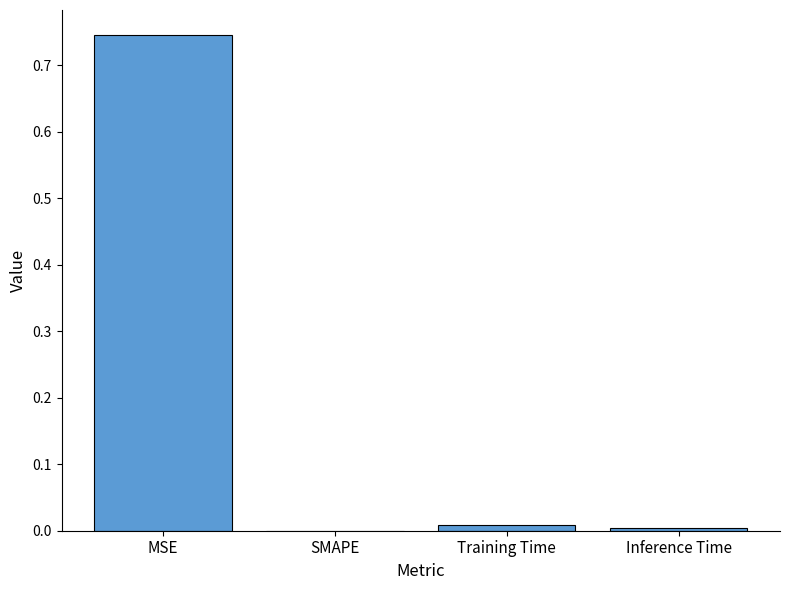

What is the sum of all values?

0.8